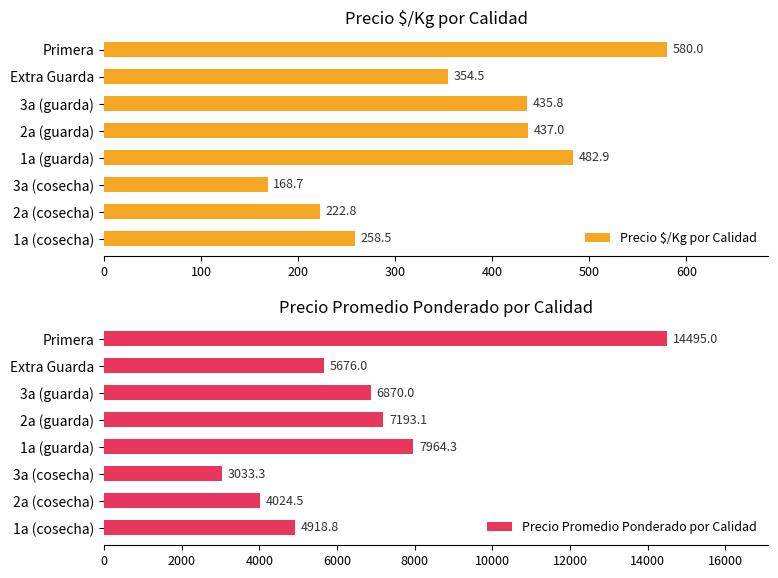

What is the highest value of the Precio $/Kg por Calidad series?

580.0